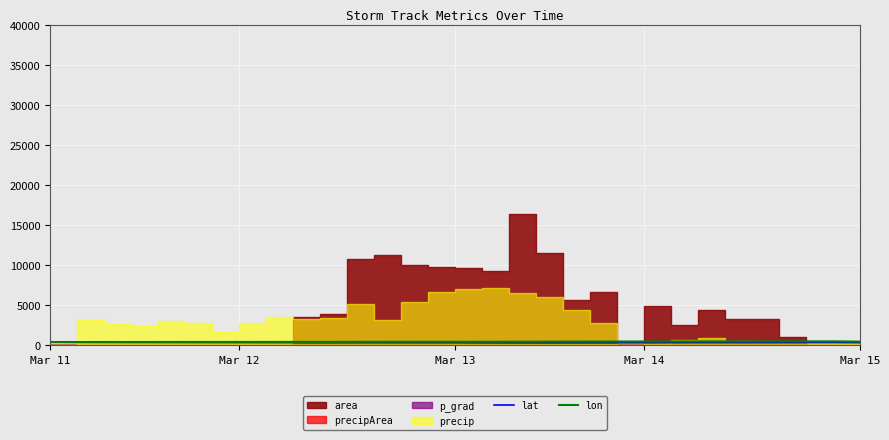

At which label does lon first exceed 416?

14